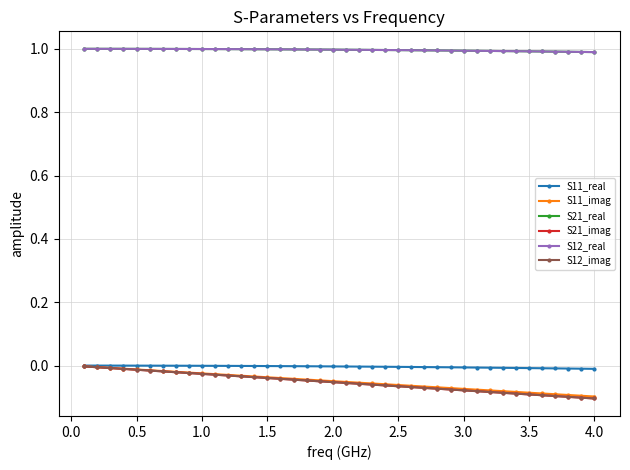

Is this an area chart (filled region under the line)?

No